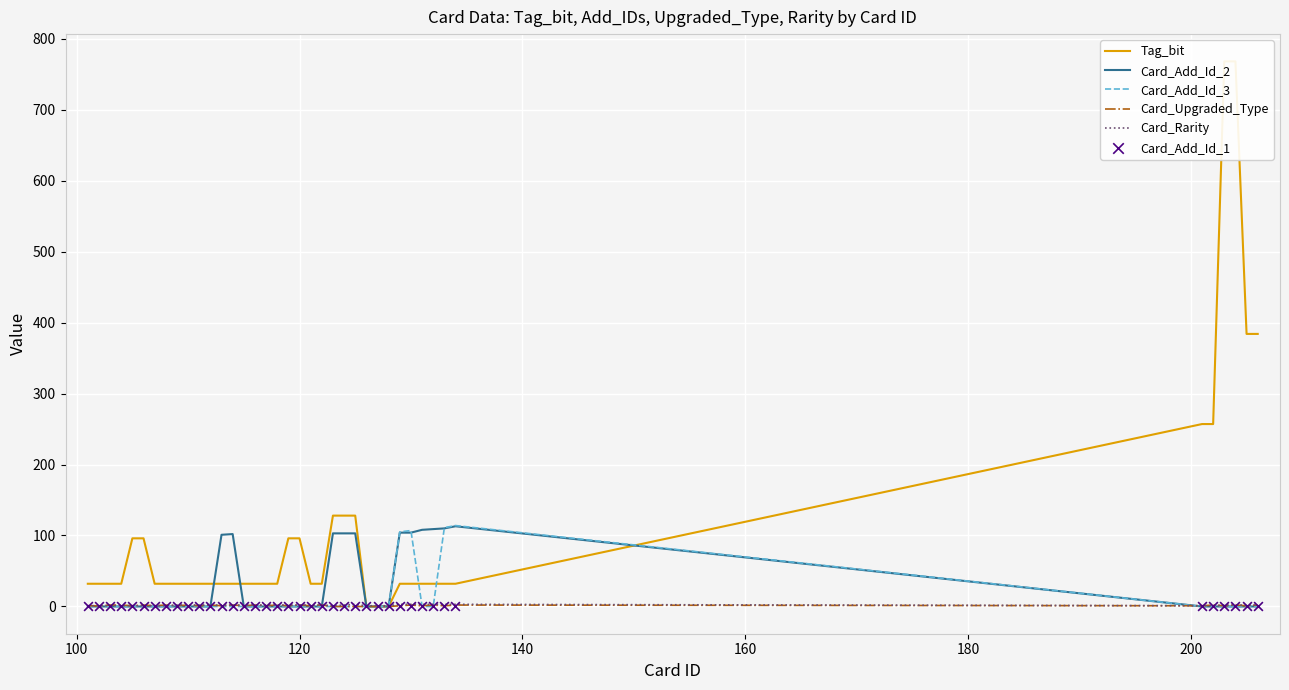

Which series has the largest Y range (max minus min)?

Tag_bit